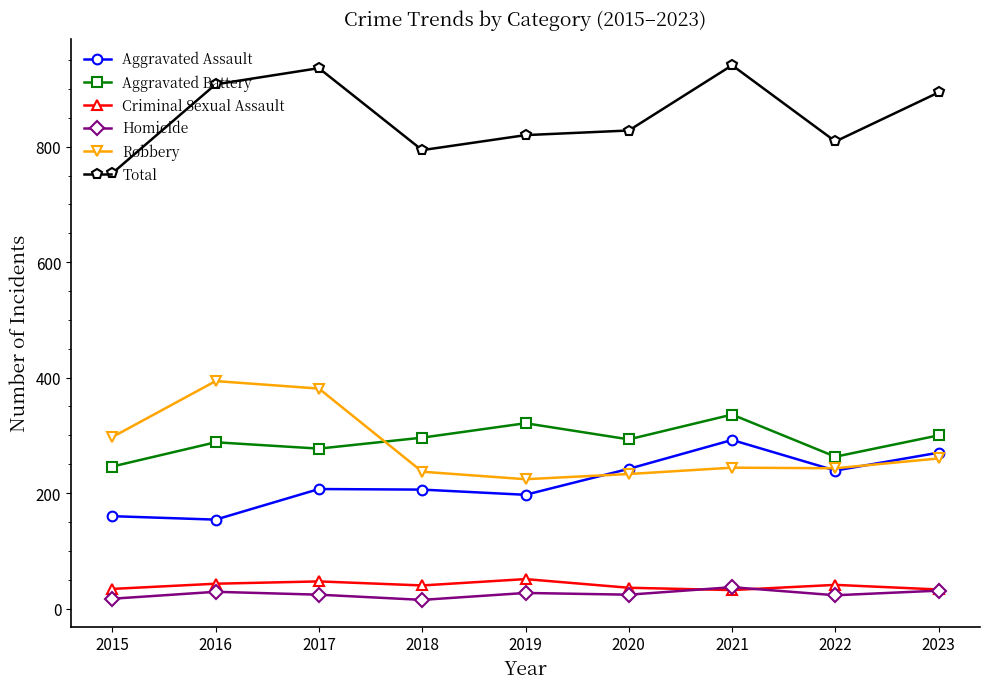

True or false: Robbery and Aggravated Assault cross at least once.

True